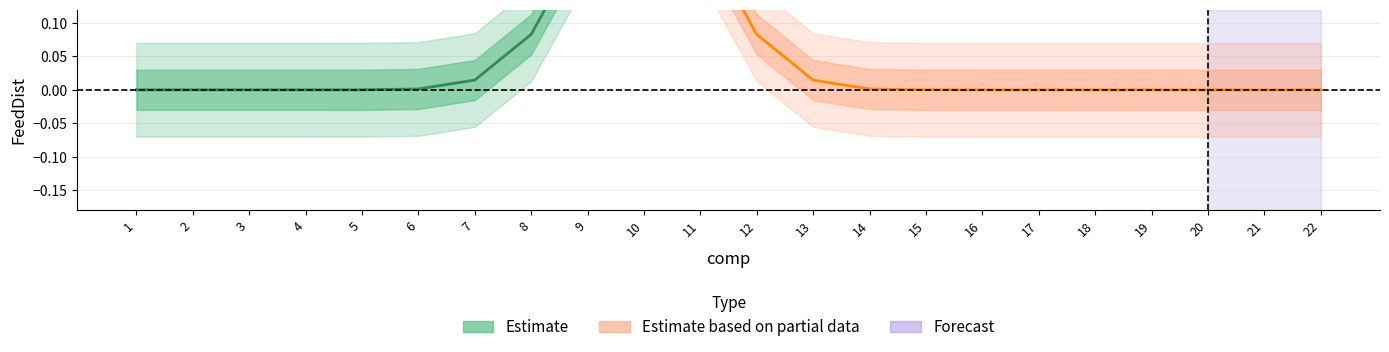

At which label is the value closest to 0?

1